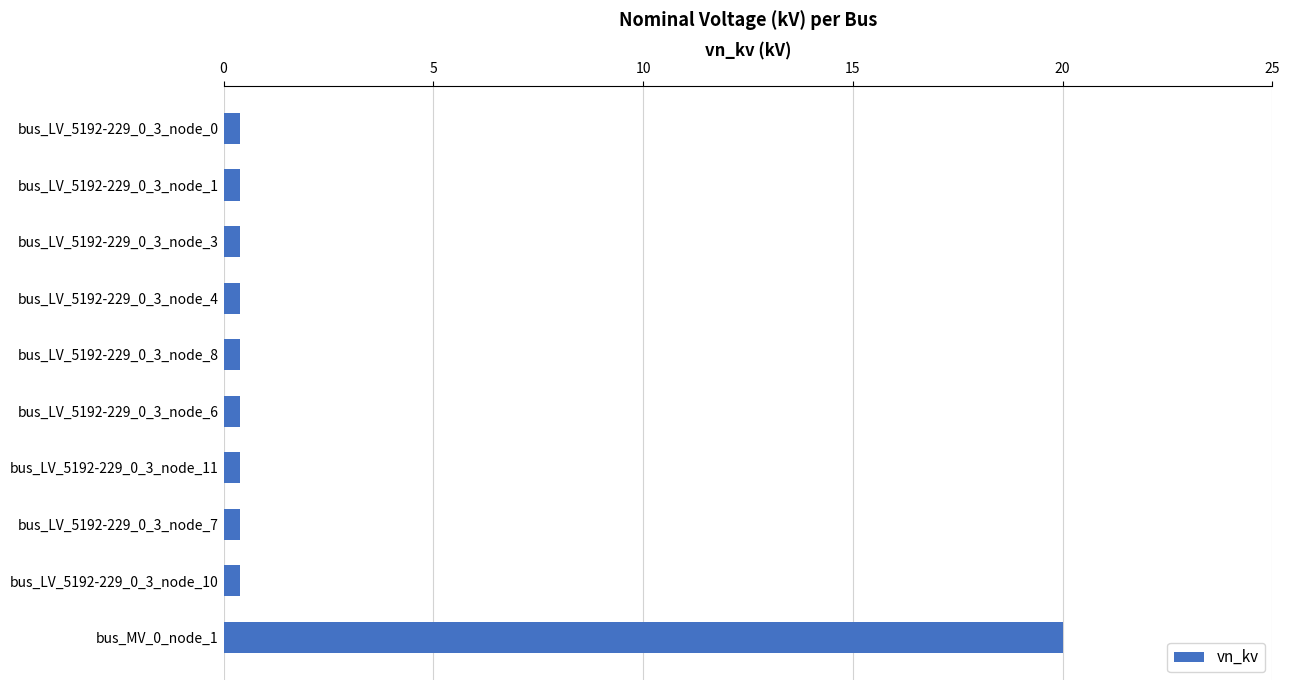

Reading top to bottom, list all the values displayed in this chart.

bus_LV_5192-229_0_3_node_0=0.4	bus_LV_5192-229_0_3_node_1=0.4	bus_LV_5192-229_0_3_node_3=0.4	bus_LV_5192-229_0_3_node_4=0.4	bus_LV_5192-229_0_3_node_8=0.4	bus_LV_5192-229_0_3_node_6=0.4	bus_LV_5192-229_0_3_node_11=0.4	bus_LV_5192-229_0_3_node_7=0.4	bus_LV_5192-229_0_3_node_10=0.4	bus_MV_0_node_1=20.0